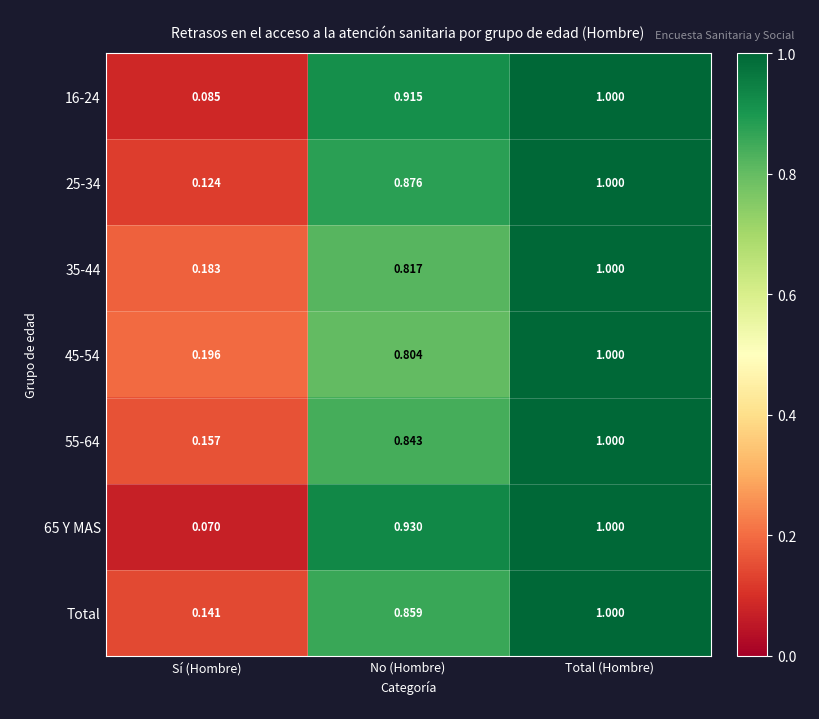

Between Sí (Hombre) and No (Hombre), which series saw the biggest shift?

65 Y MAS